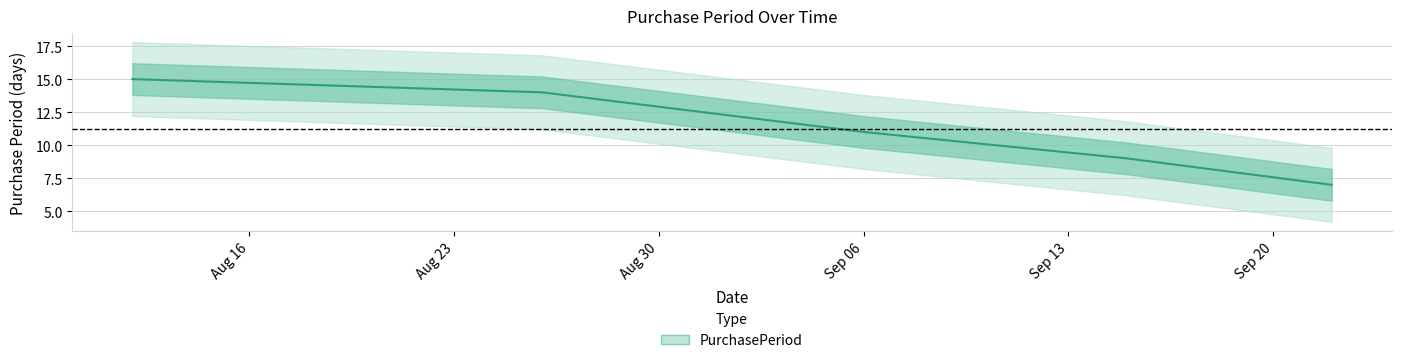

What is the sum of all values?

56